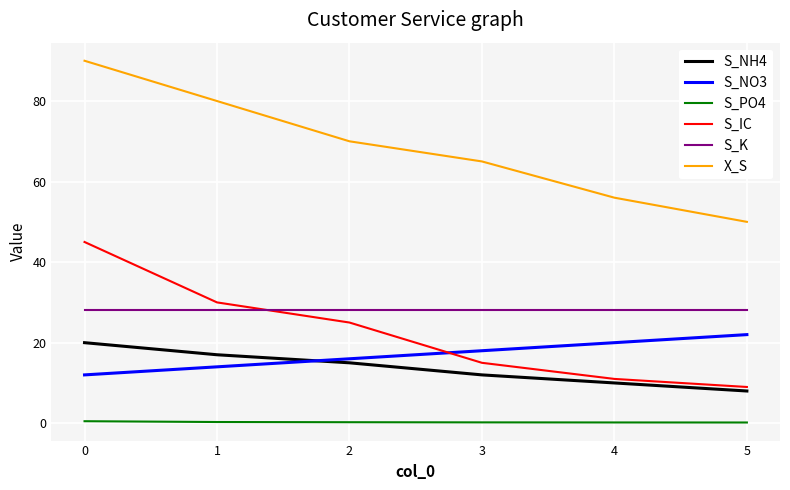

How many distinct data groups are displayed?

6